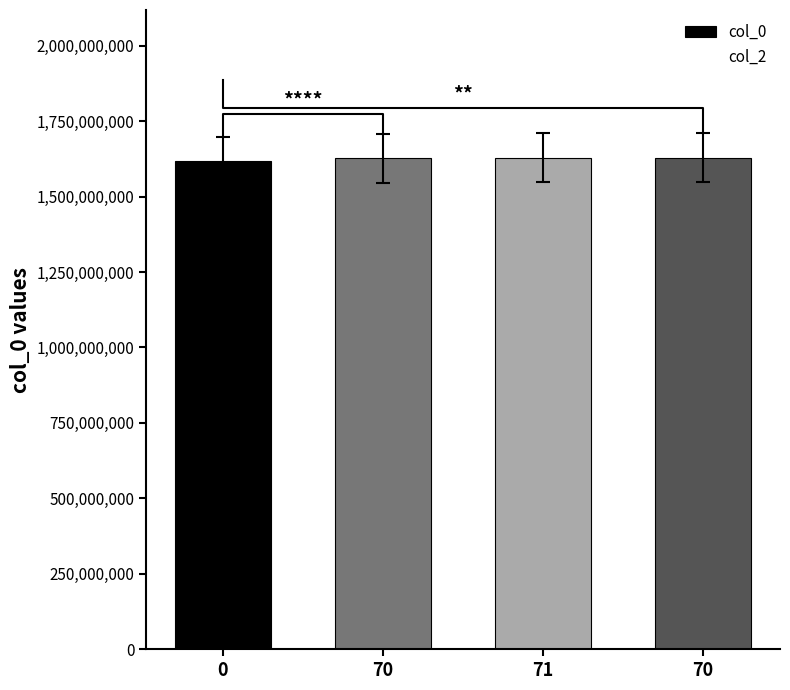

What are all the series names shown in the legend?

col_0, col_2